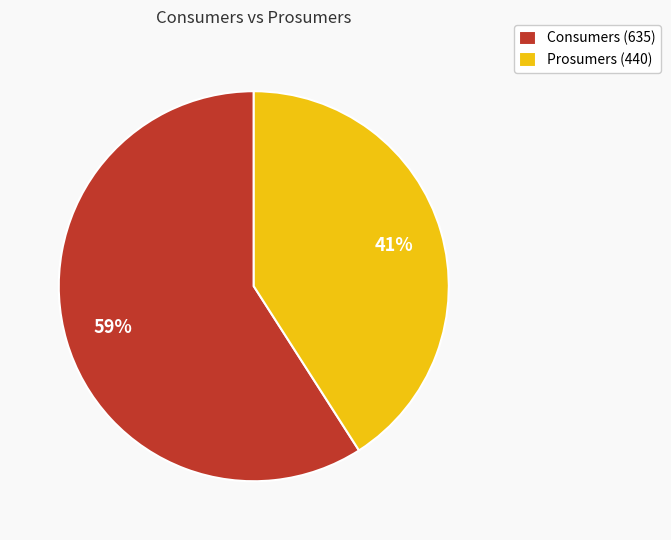

What percentage is the Consumers slice, to the nearest percent?

59%